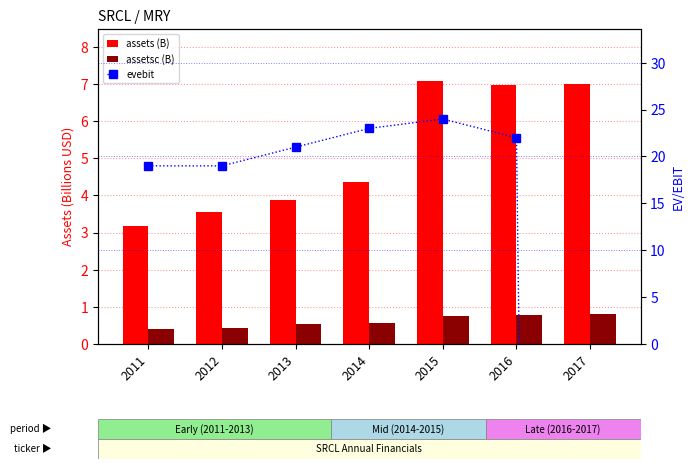

How many positive values does the evebit series have?

6